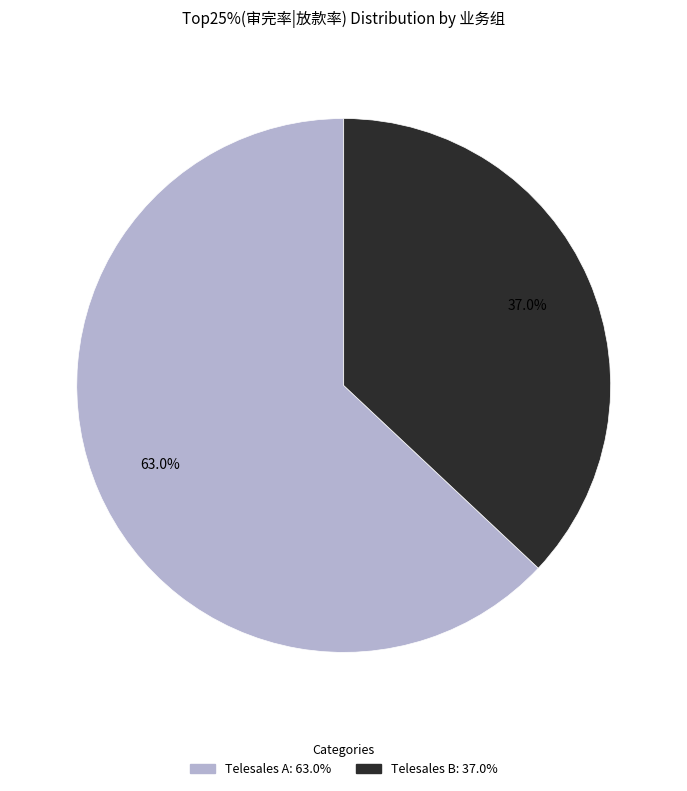

How many slices are in this pie chart?

2